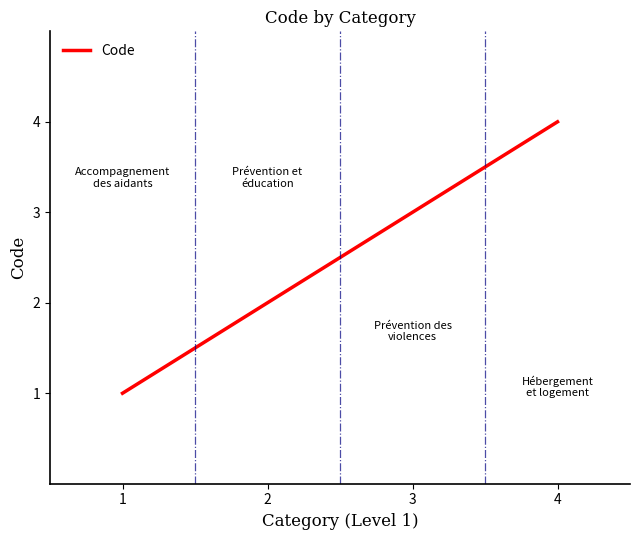

Which label corresponds to the smallest value in the chart?

1